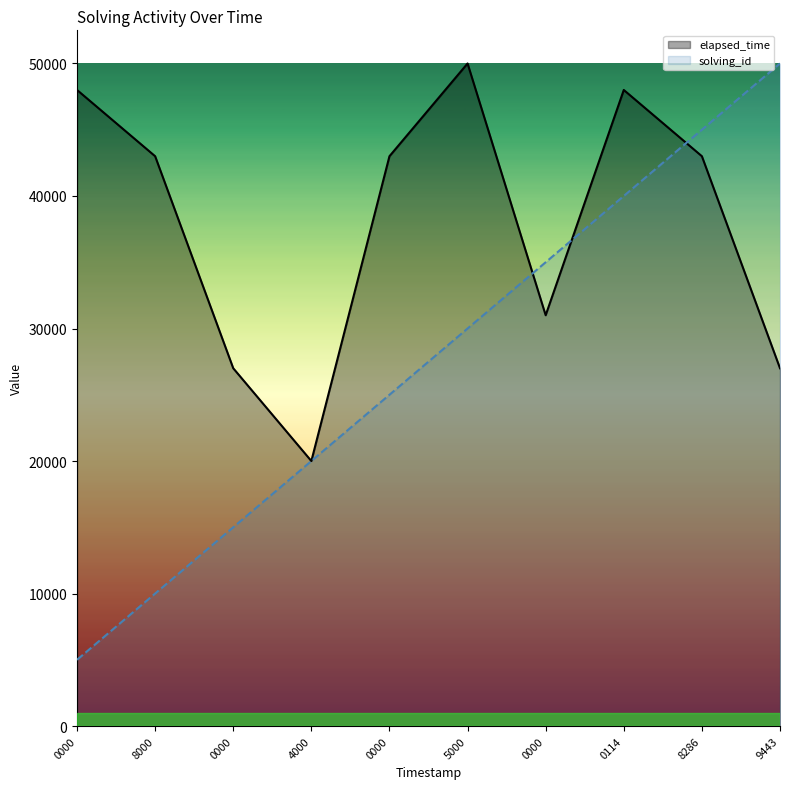

Is the value of elapsed_time at 5000 greater than the value of solving_id at 8000?

Yes